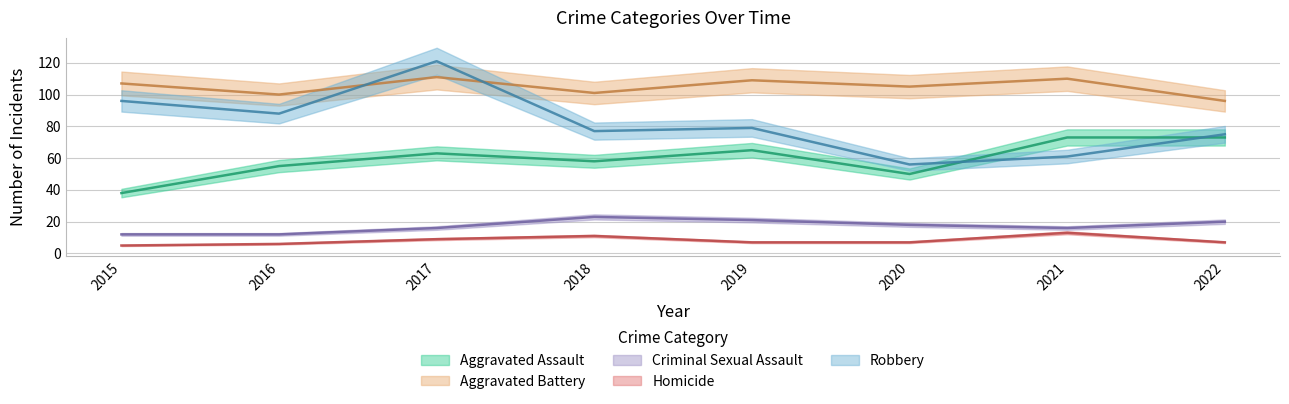

Which category has the lowest value in the Aggravated Battery series?

2022